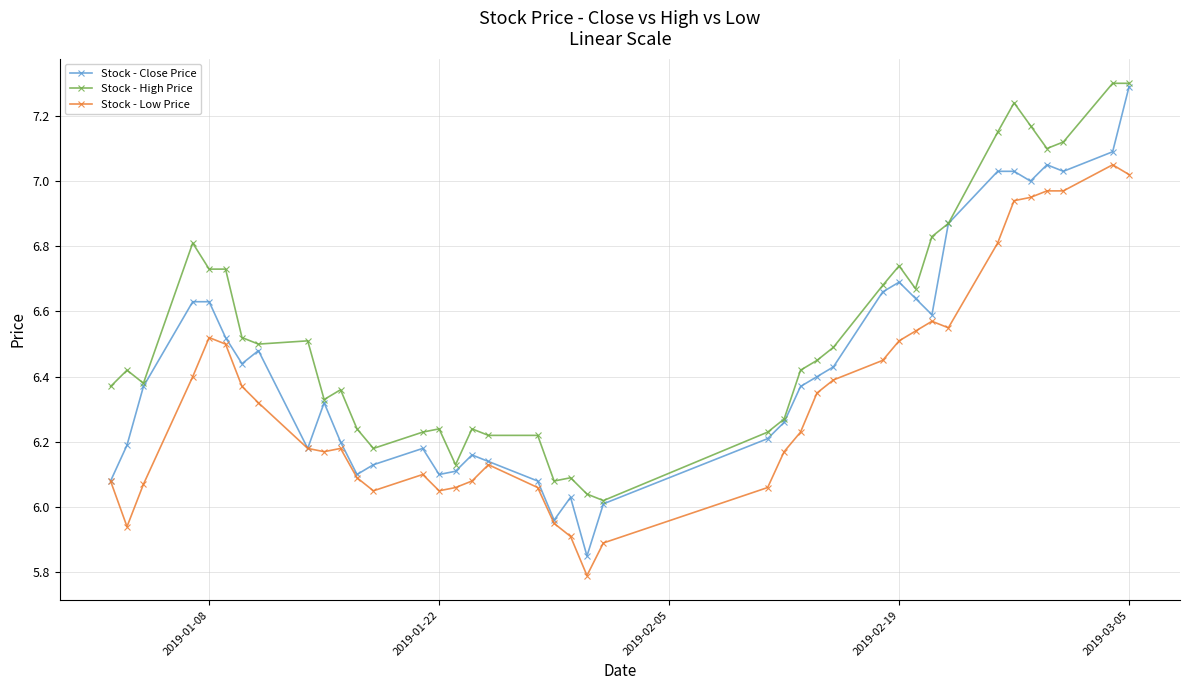

At how many categories does at least one series exceed 7?

7